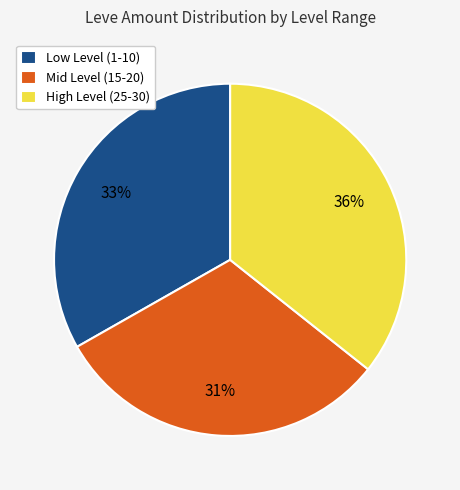

To the nearest percent, what is the combined percentage of Mid Level (15-20) and Low Level (1-10)?

64%